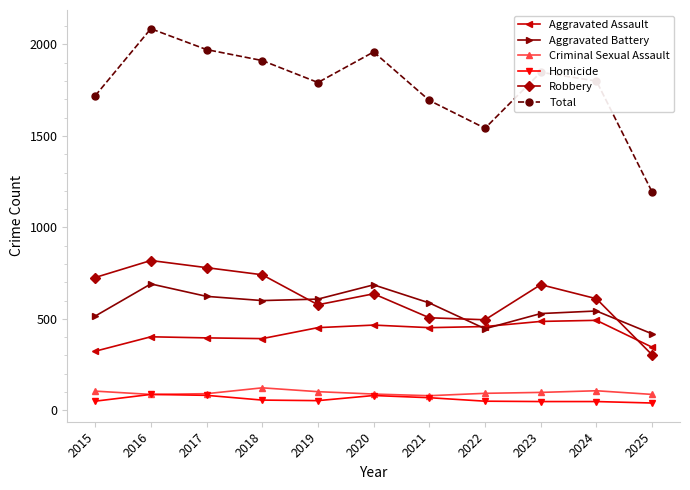

What is the difference between the maximum and minimum values in the Homicide series?

47